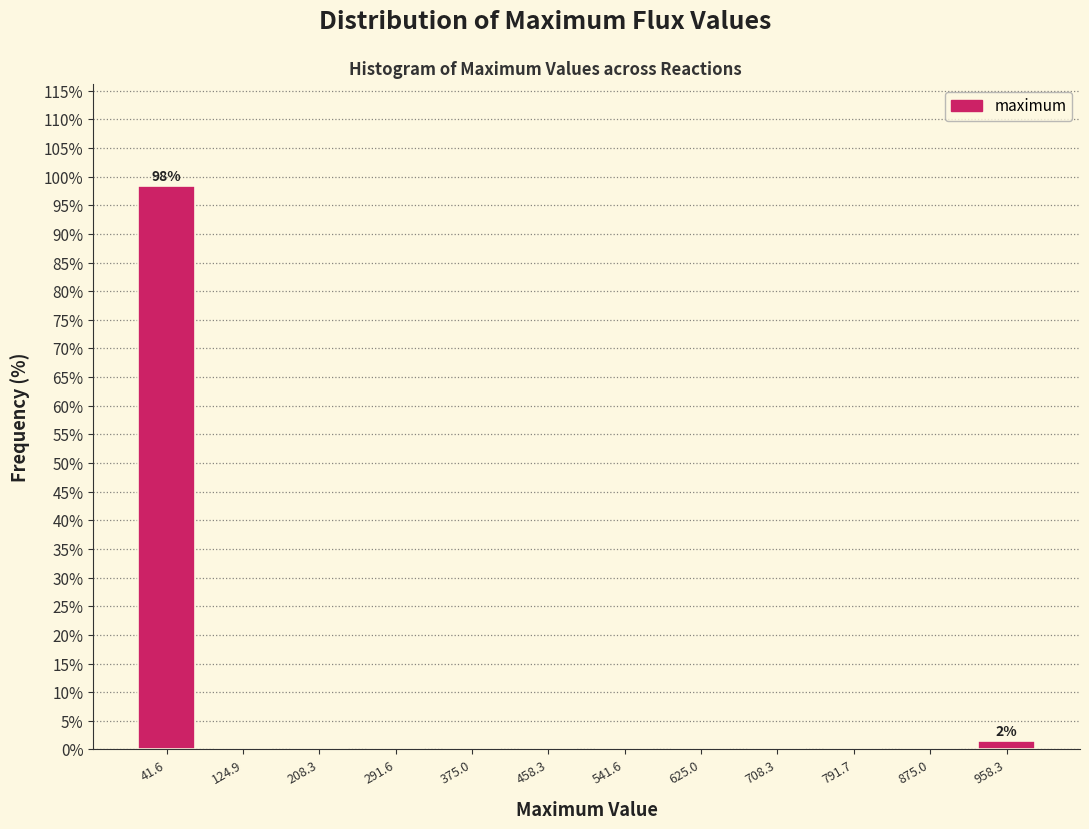

Which range on the x-axis has the tallest bar?

0 to 80